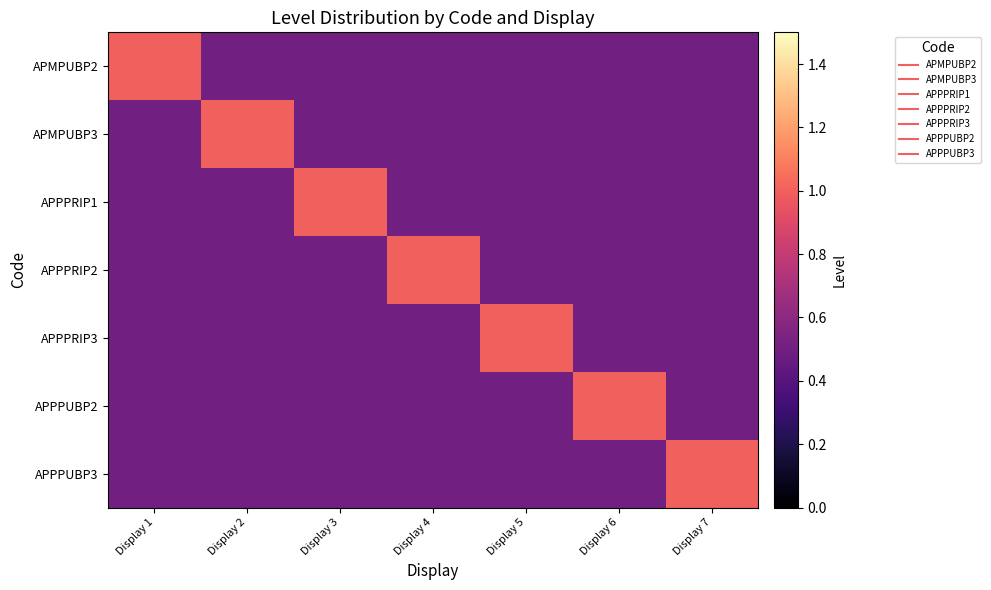

List the series in order of their peak value, lowest first.

APMPUBP2, APMPUBP3, APPPRIP1, APPPRIP2, APPPRIP3, APPPUBP2, APPPUBP3